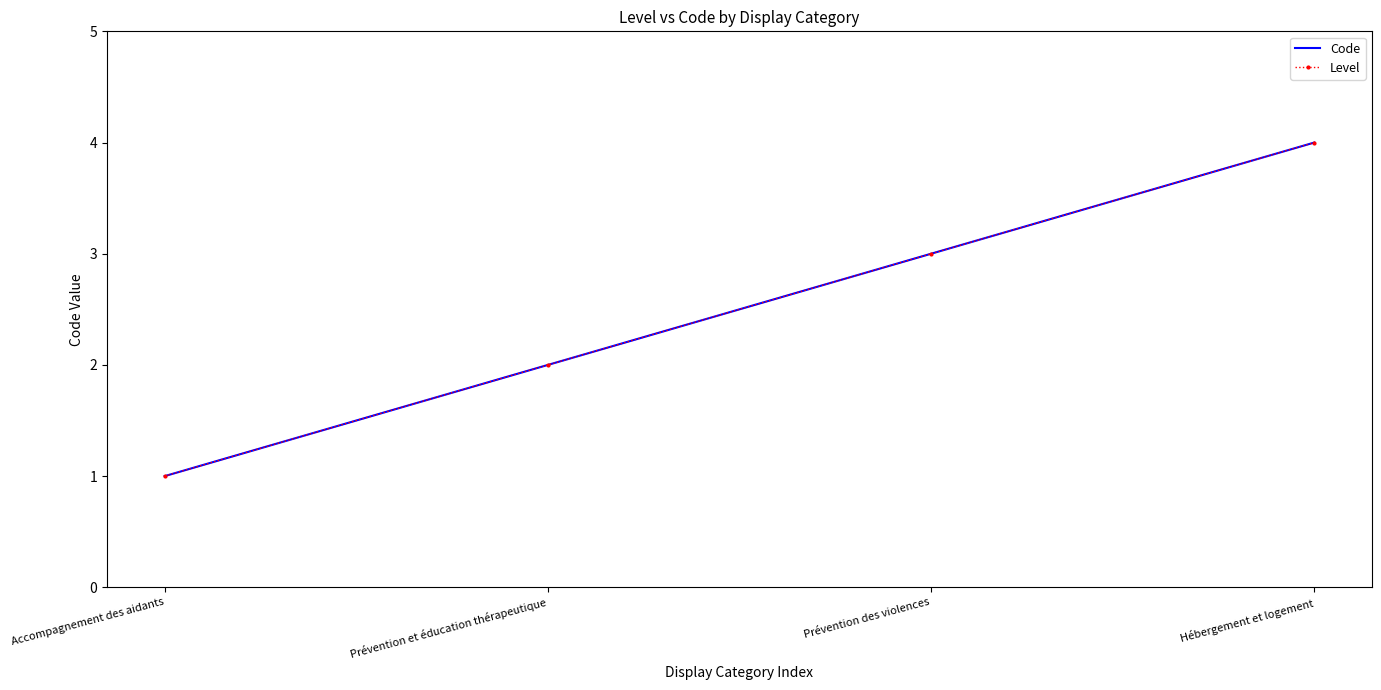

At which label is Code closest to 2?

Prévention et éducation thérapeutique